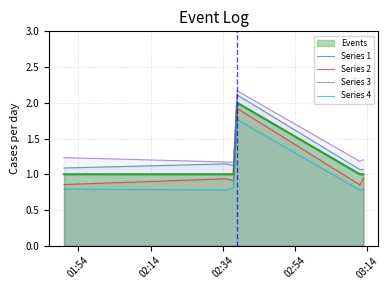

What is the minimum value for Events?

1.0